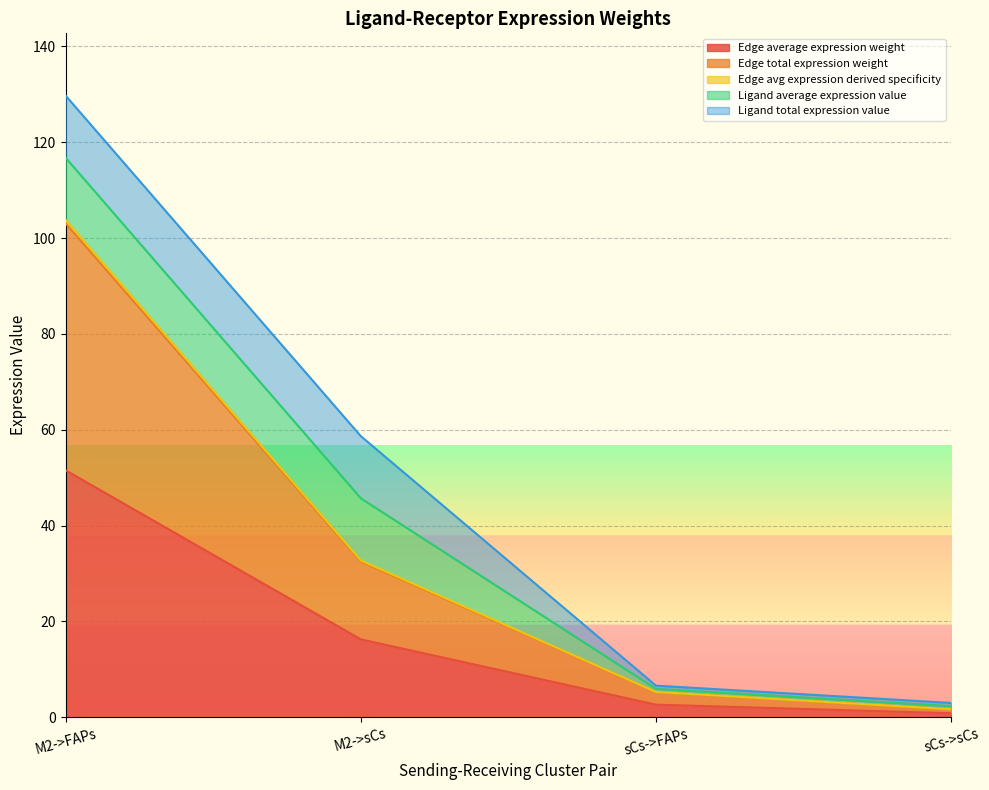

At which label does Edge avg expression derived specificity first exceed 32?

M2->FAPs